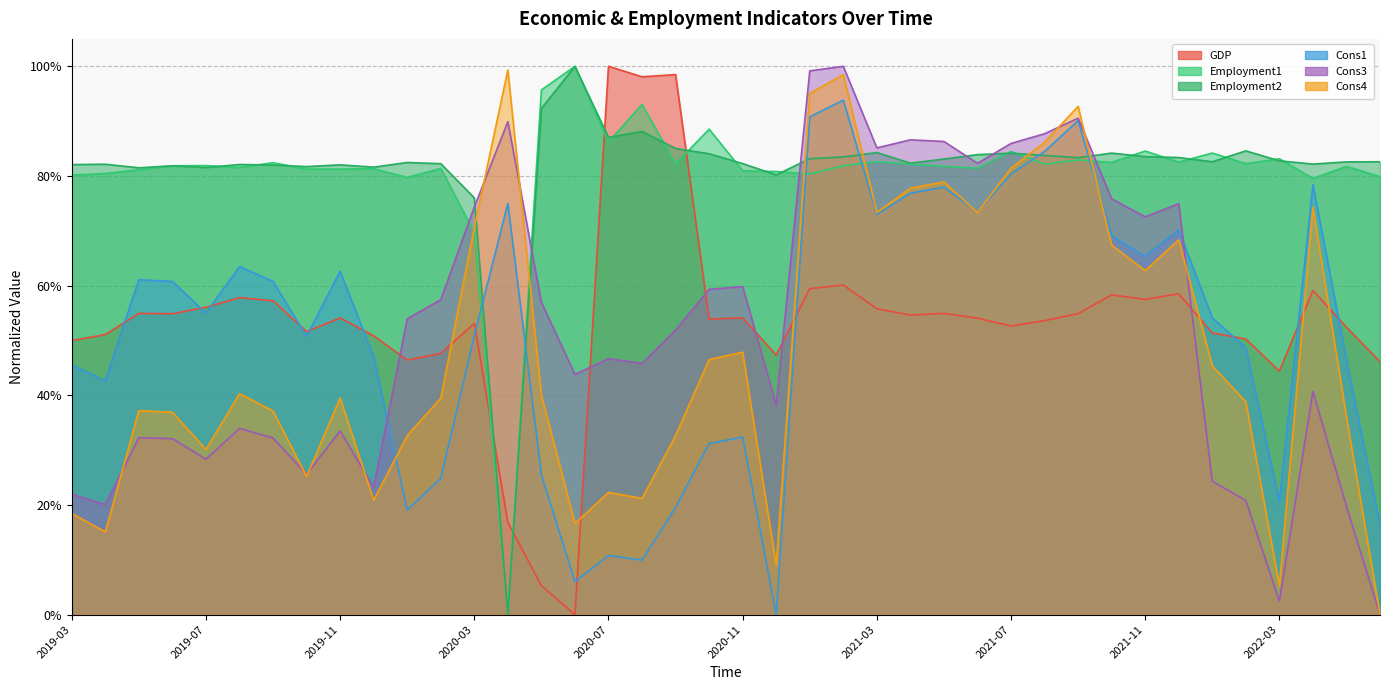

Where do Employment1 and Cons1 first cross each other?

2020-03 and 2020-04